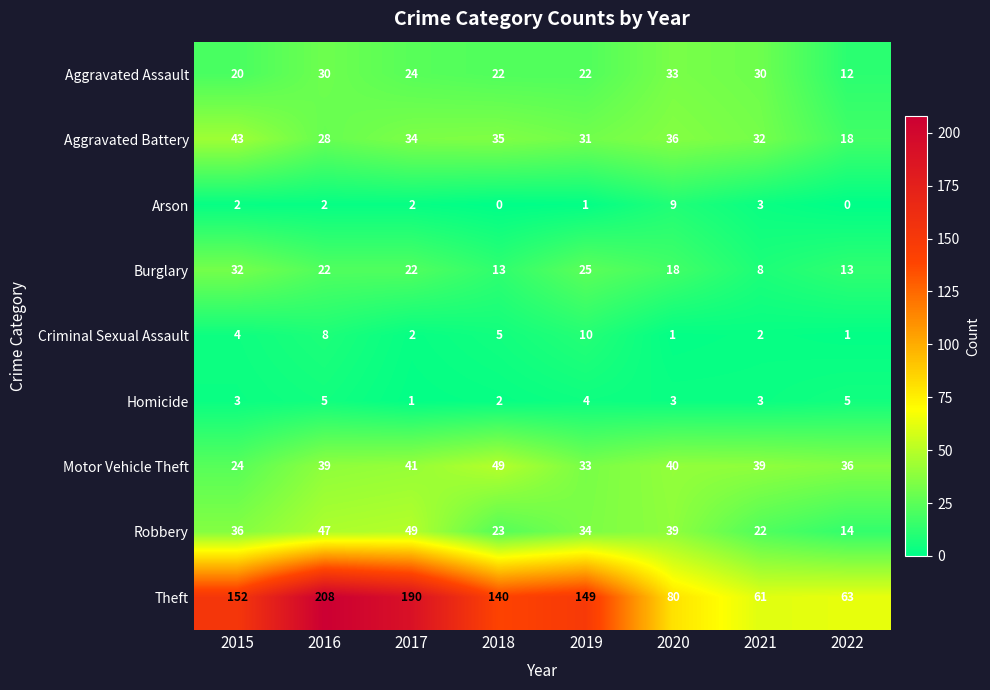

What is the difference between the maximum and minimum values in the Burglary series?

24